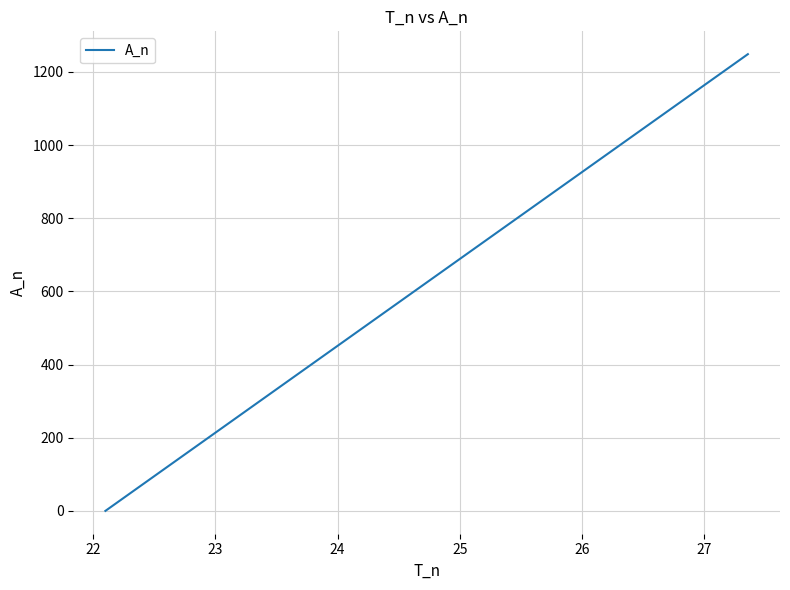

What is the greatest value displayed?

1248.6